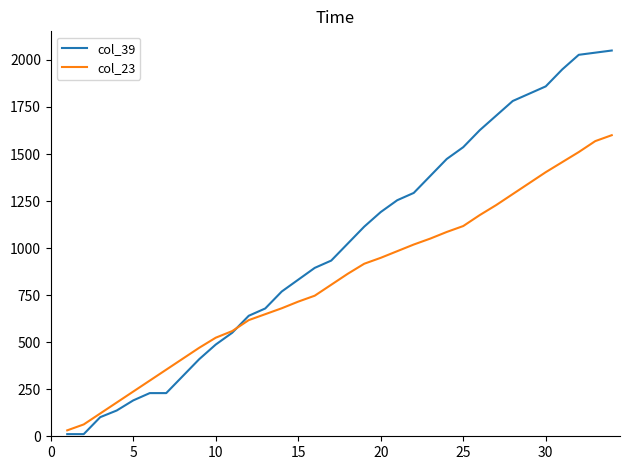

List the series in order of their peak value, highest first.

col_39, col_23